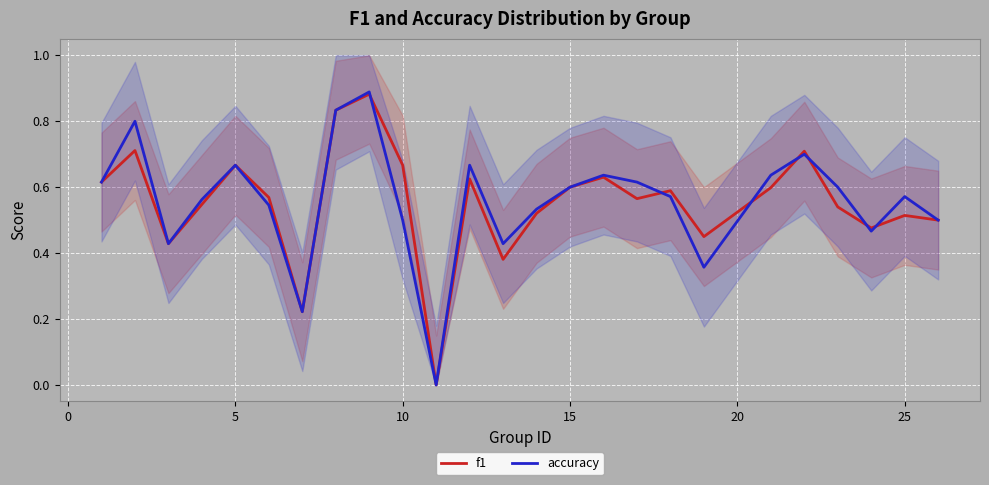

The accuracy series shows 0.7 at 10. True or false?

False